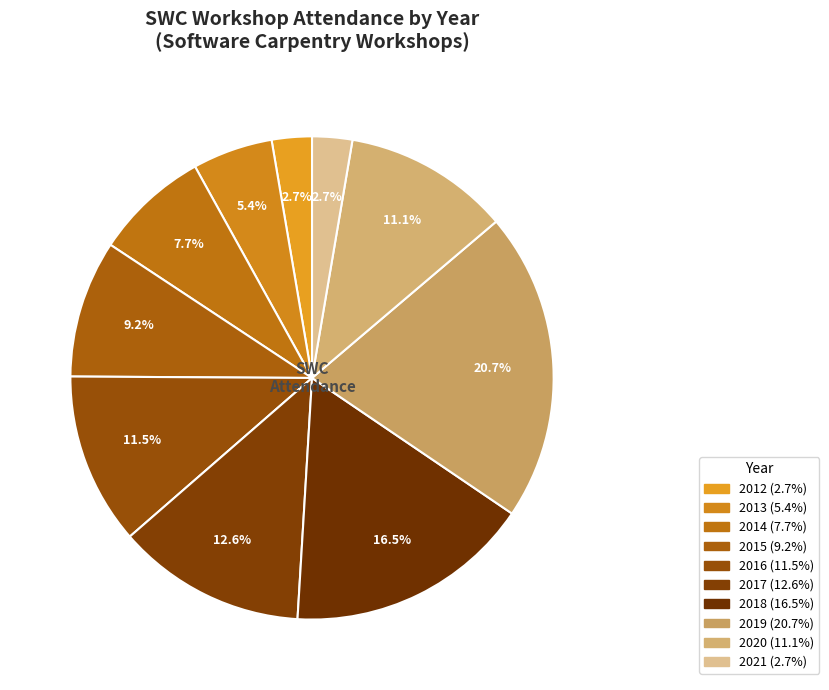

How many segments does this pie chart have?

10